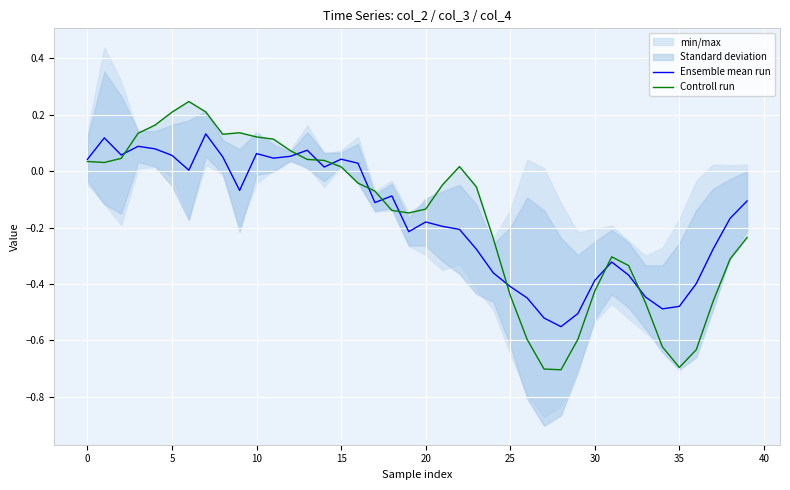

True or false: Controll run has a value of 0.2 at 10.

False